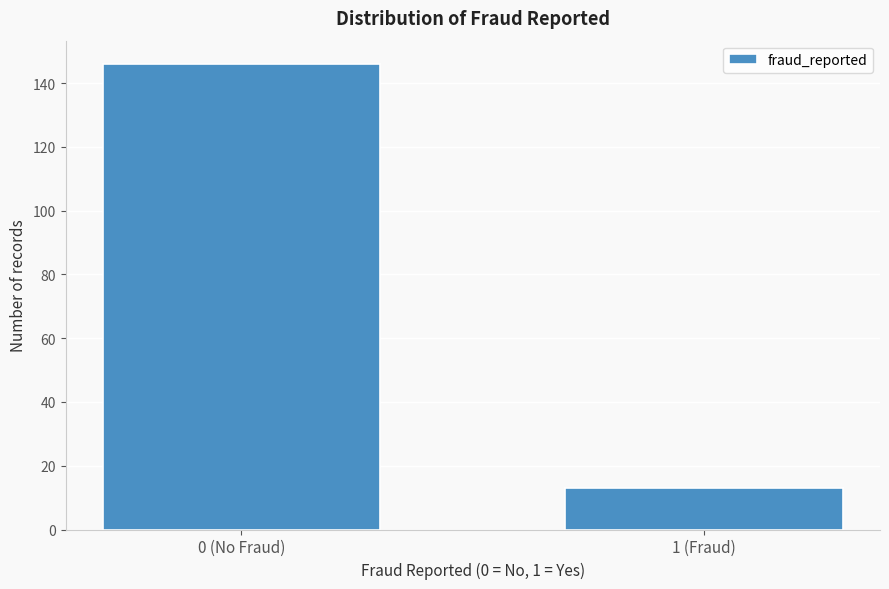

Reading left to right, list all the values displayed in this chart.

0 (No Fraud)=146	1 (Fraud)=13